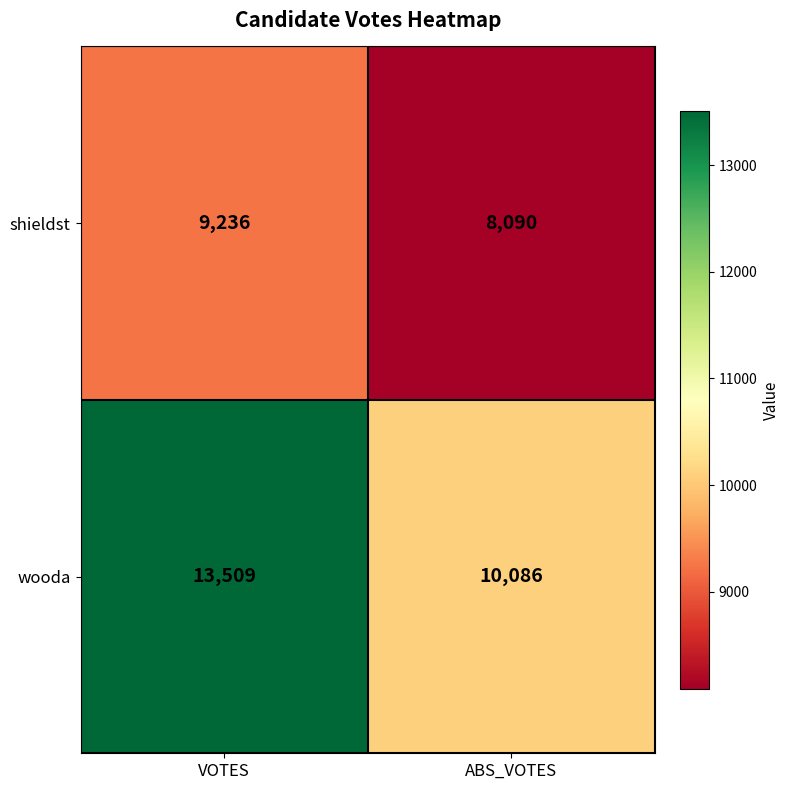

How many data points does each series have?

2